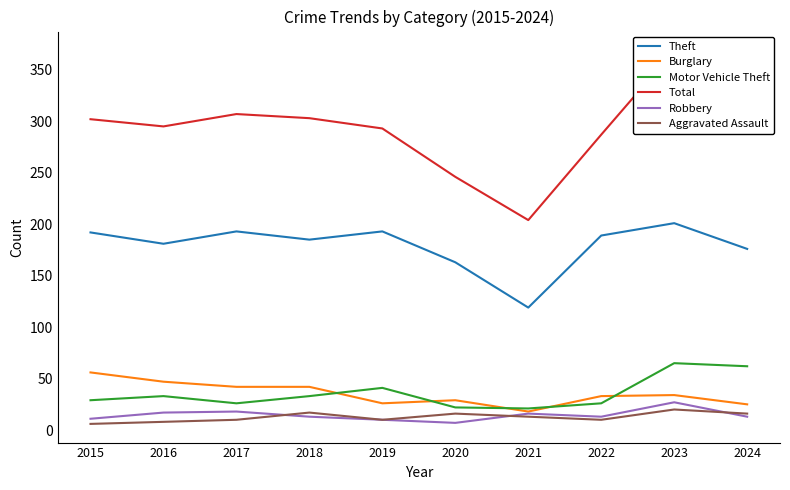

Which category has the lowest value in the Theft series?

2021